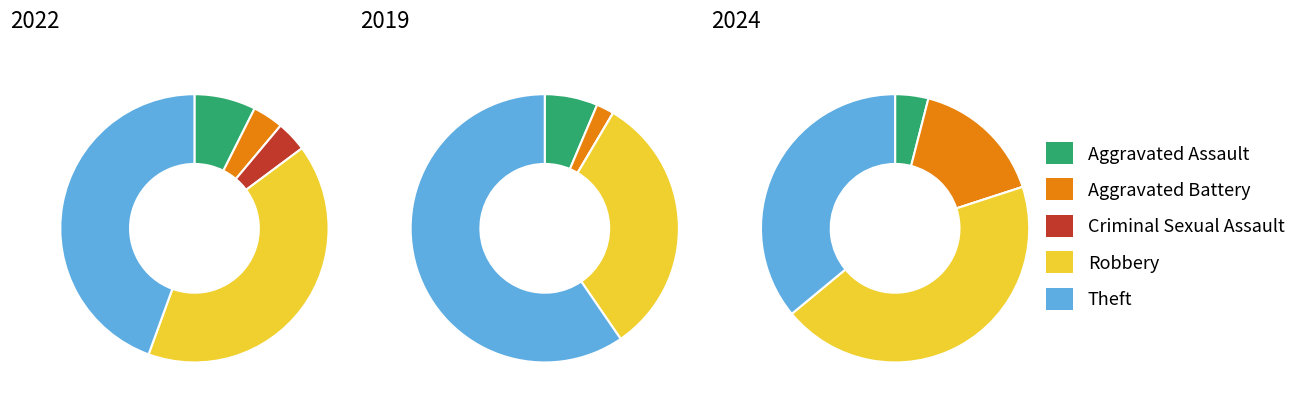

What percentage is the values_2022 slice, to the nearest percent?

6%